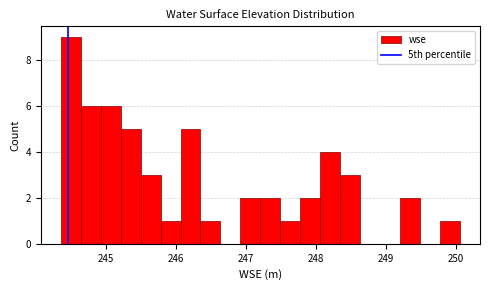

Read against the x-axis, roughly where is the centre of the tallest bar?

244.5